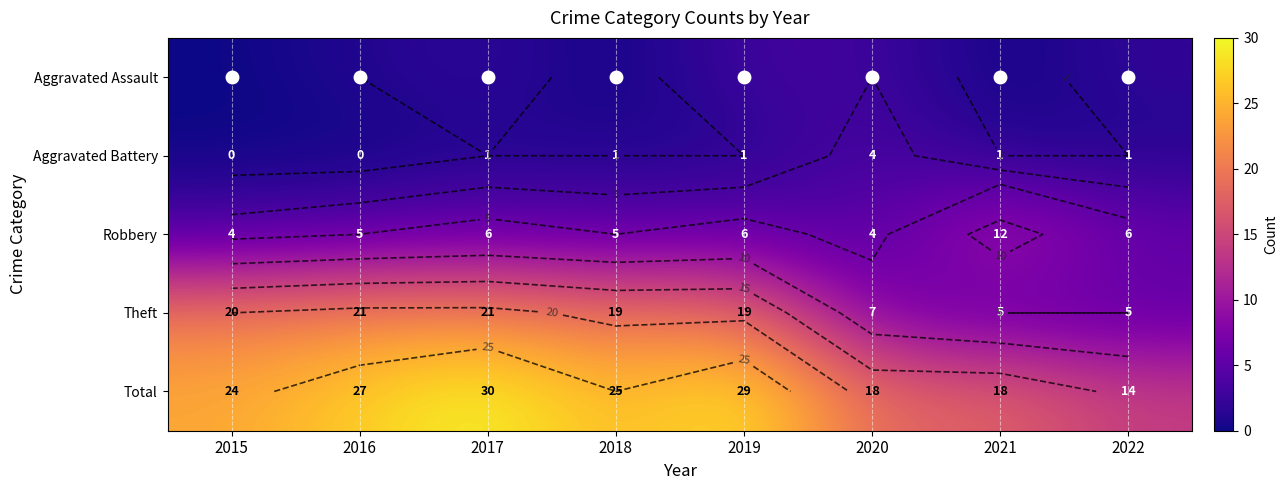

What is the maximum value for Robbery?

12